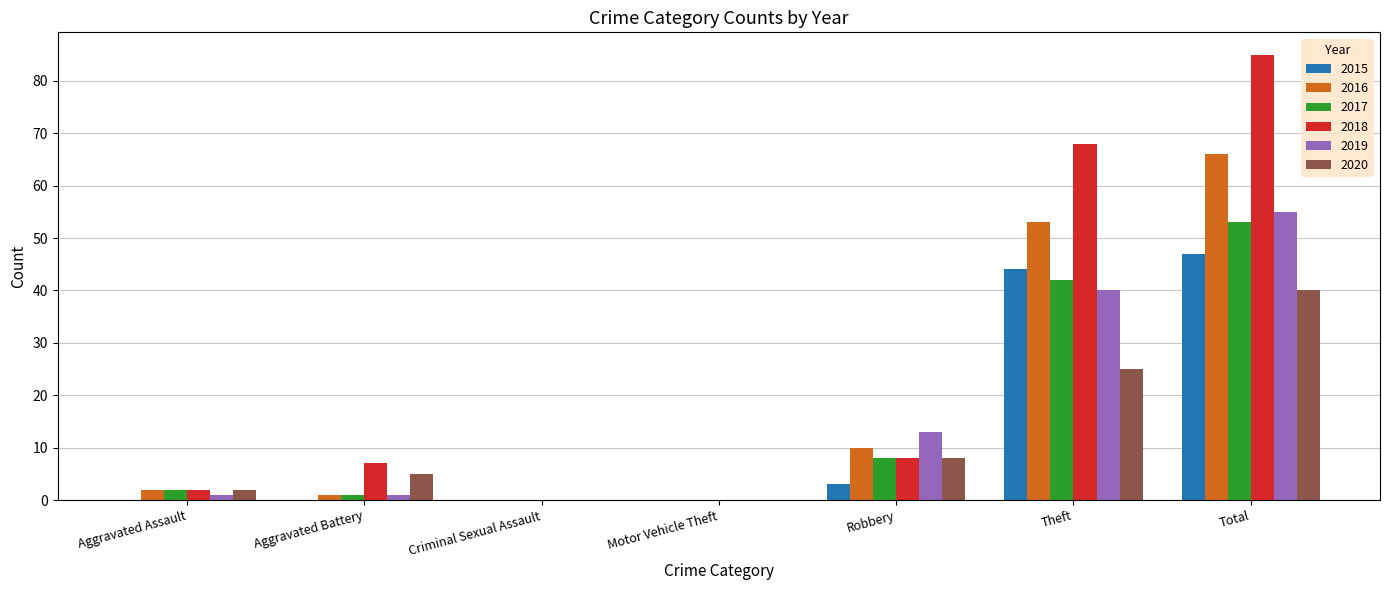

Where is 2017 nearest to the value 26?

Theft